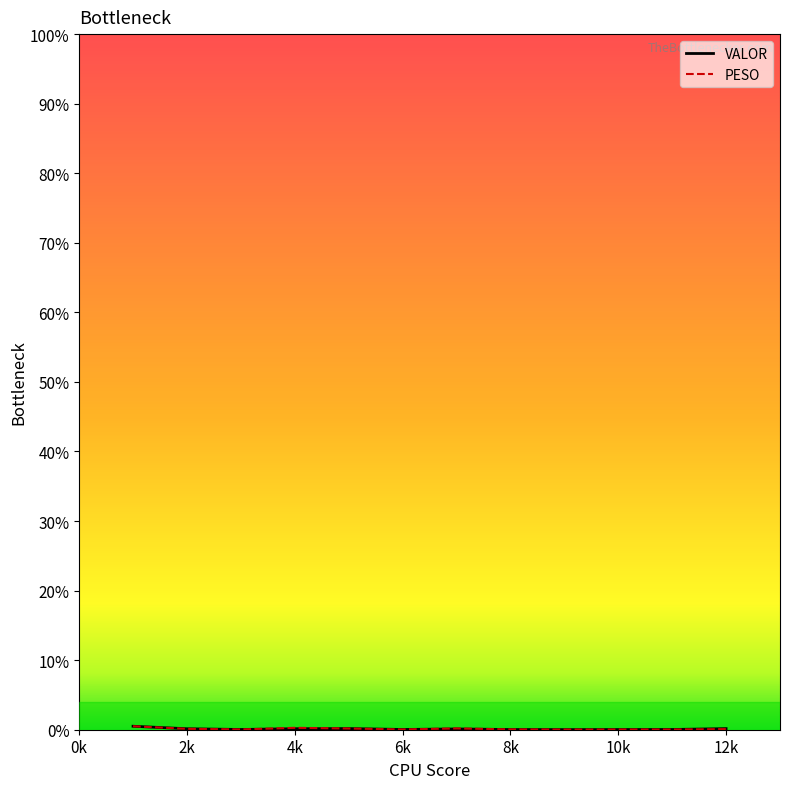

Does the chart display data point markers on the line(s)?

No